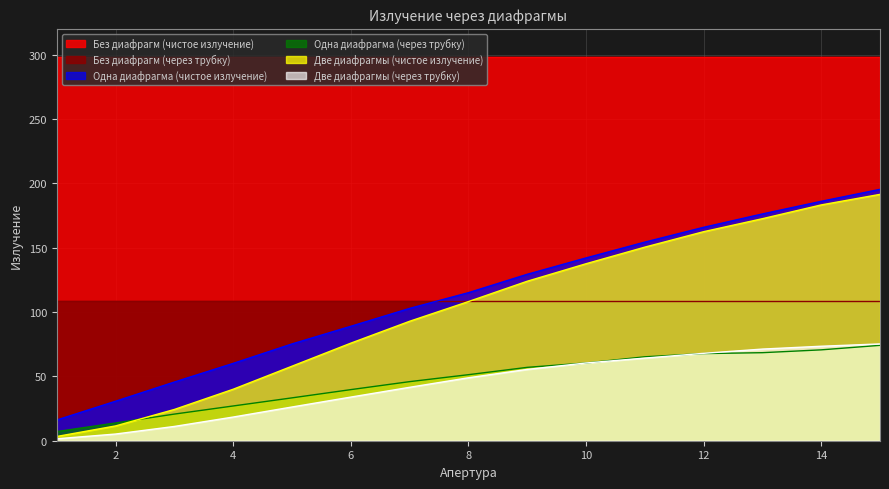

Which series has the largest total across all categories?

Без диафрагм (чистое излучение)